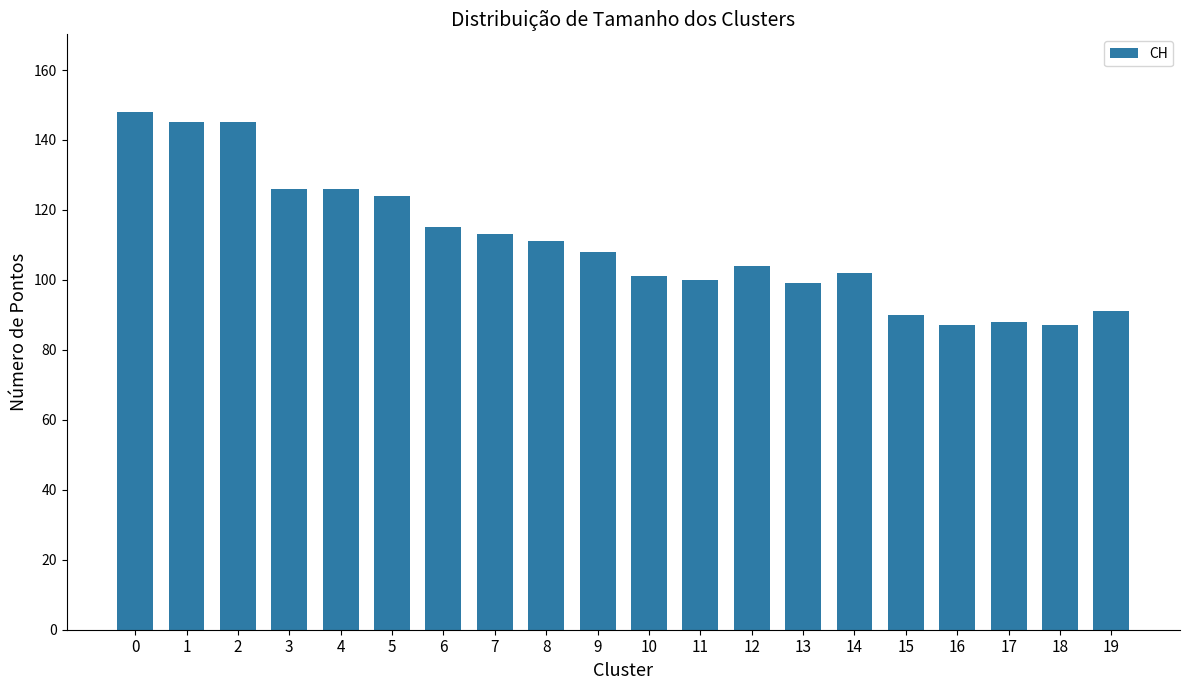

Where is the data nearest to the value 117?

6